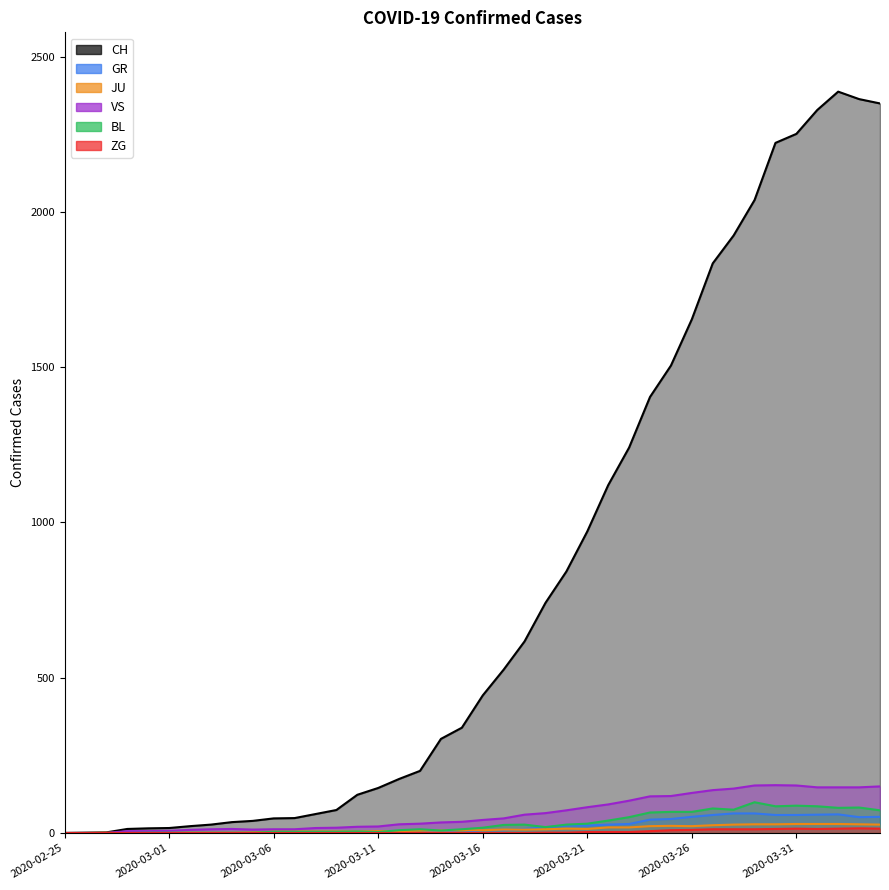

At which label is GR closest to 31?

2020-03-23